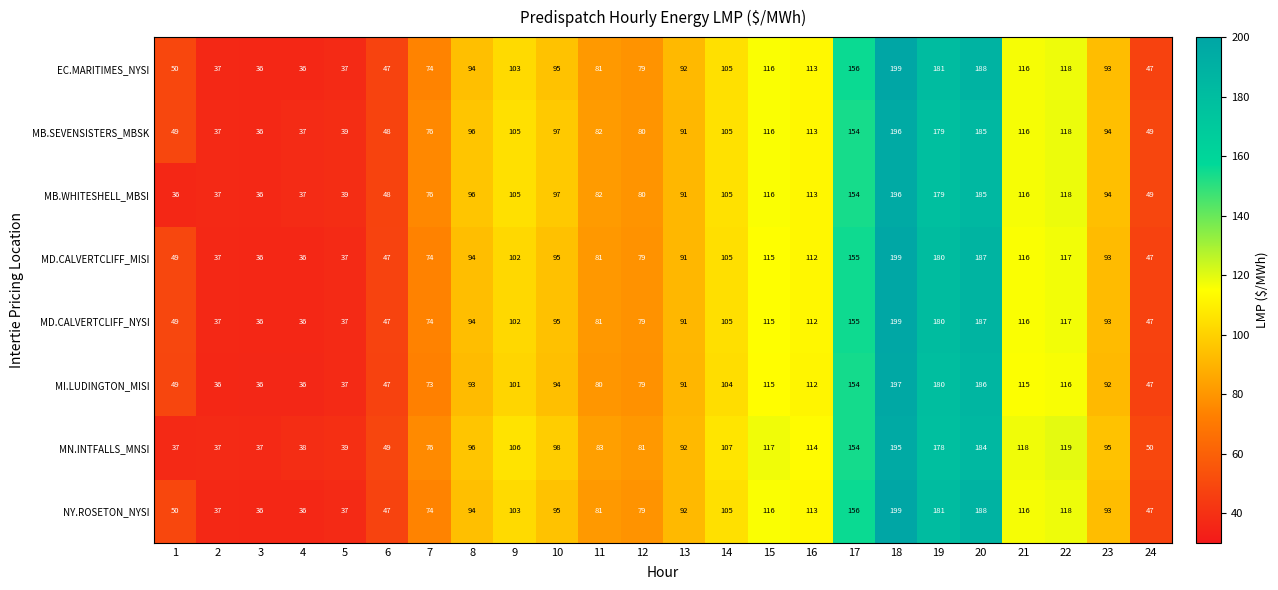

What is the lowest value of the MD.CALVERTCLIFF_NYSI series?

36